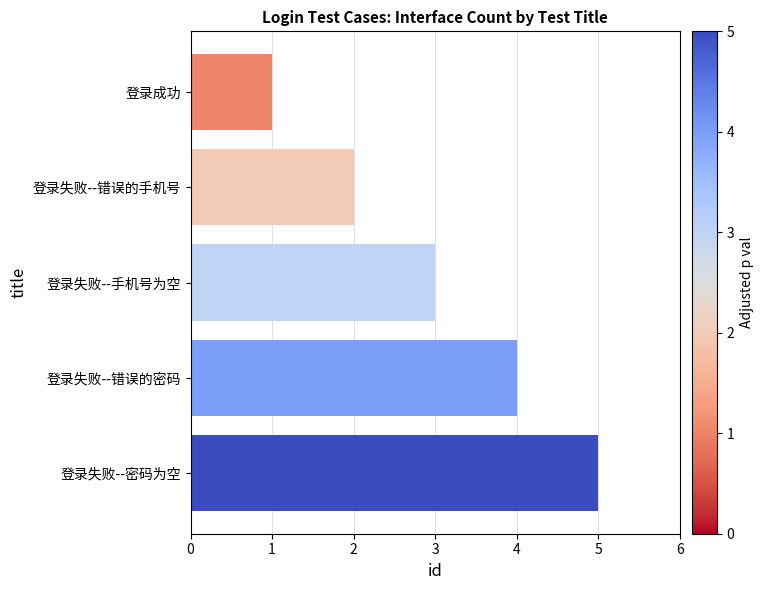

The chart shows a value of 1 at 登录失败--错误的手机号. True or false?

False